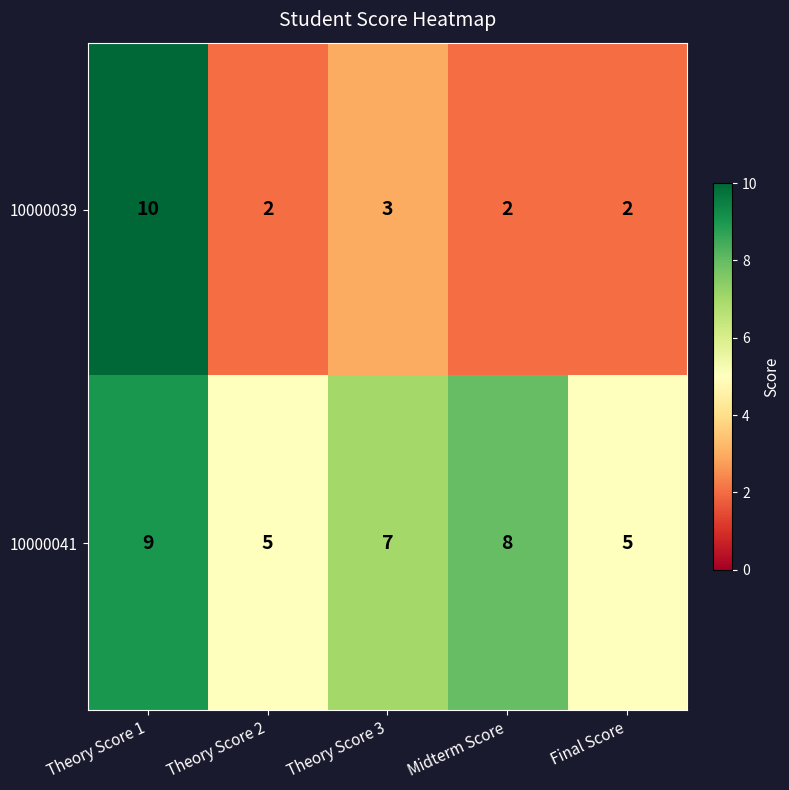

What is the spread (max minus min) of values at Theory Score 3?

4